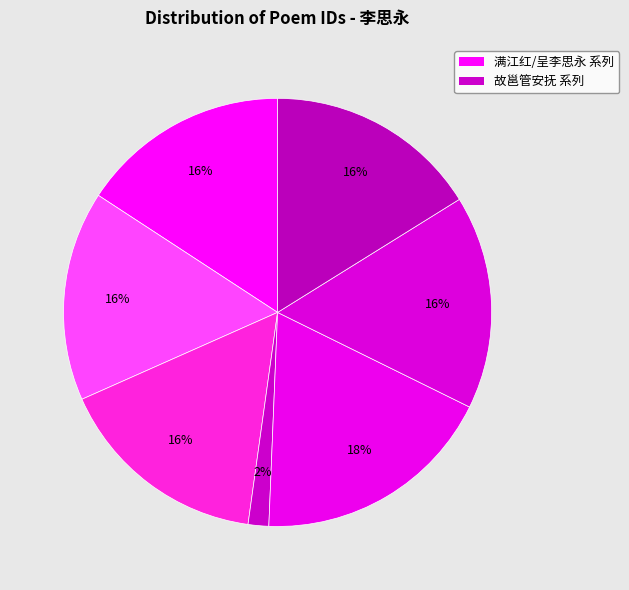

How many slices are in this pie chart?

7